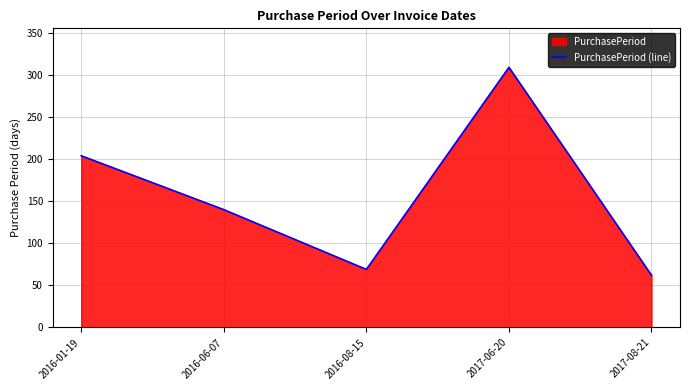

What is the greatest value displayed?

309